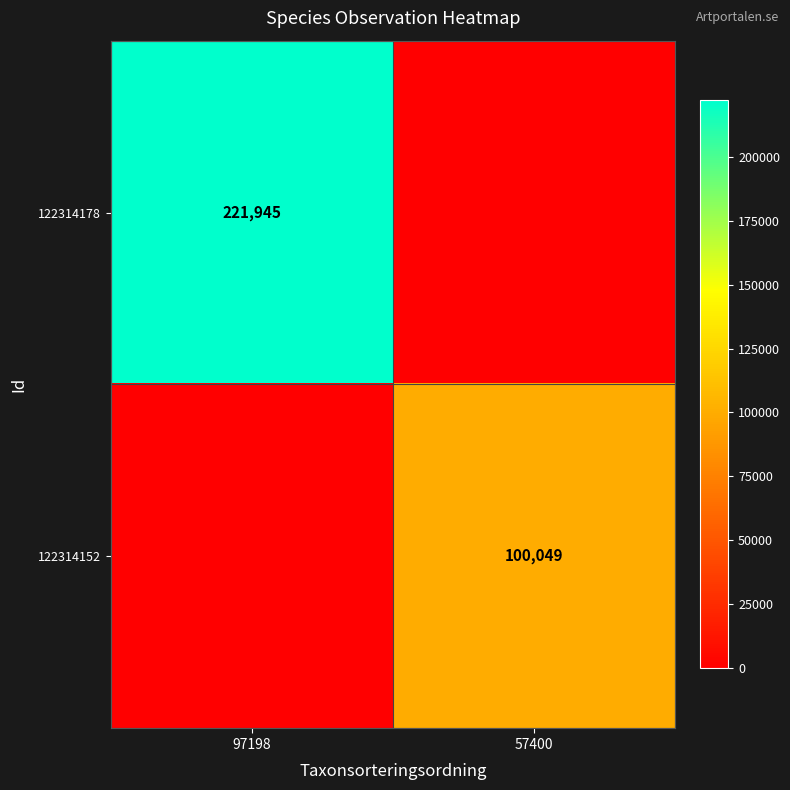

True or false: 122314178 has a value of 221945 at 97198.

True